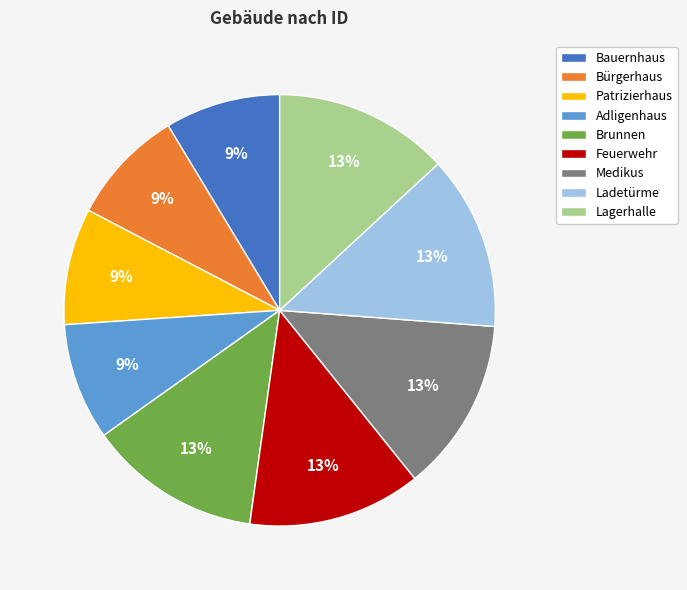

Approximately how many times larger is the value at Patrizierhaus compared to Adligenhaus?

1.0